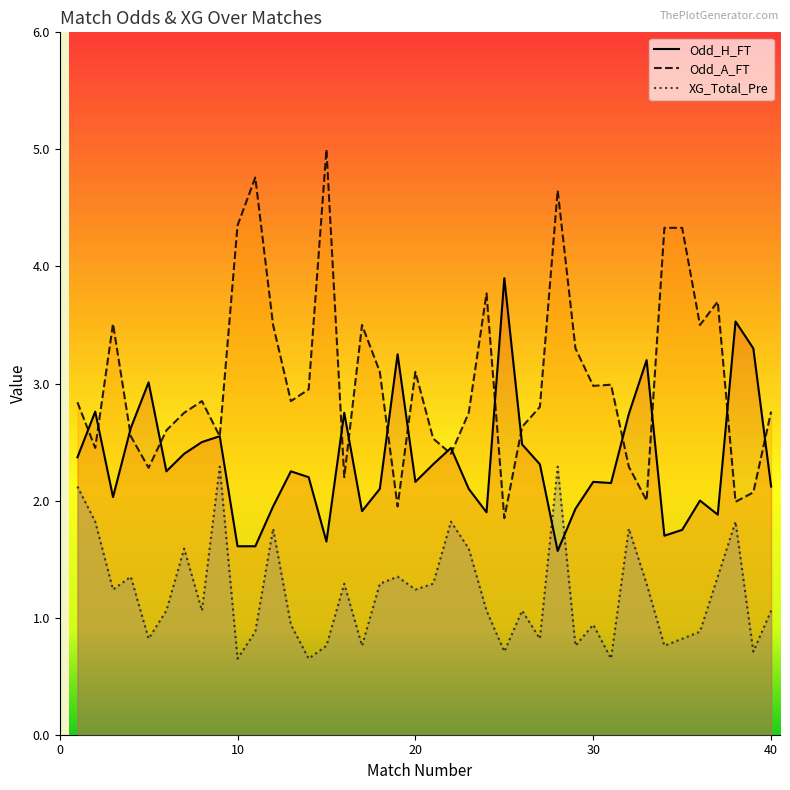

Is it true that Odd_A_FT equals 7.1 at 28?

False